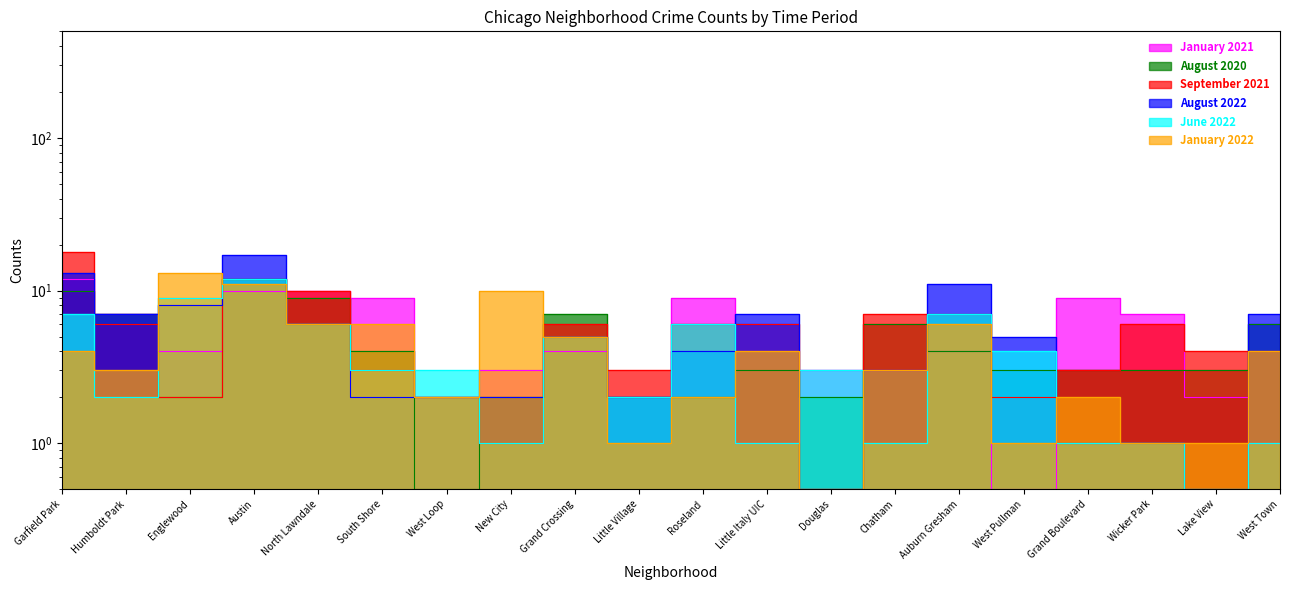

What is the approximate value of August 2020 at West Pullman?

3.0